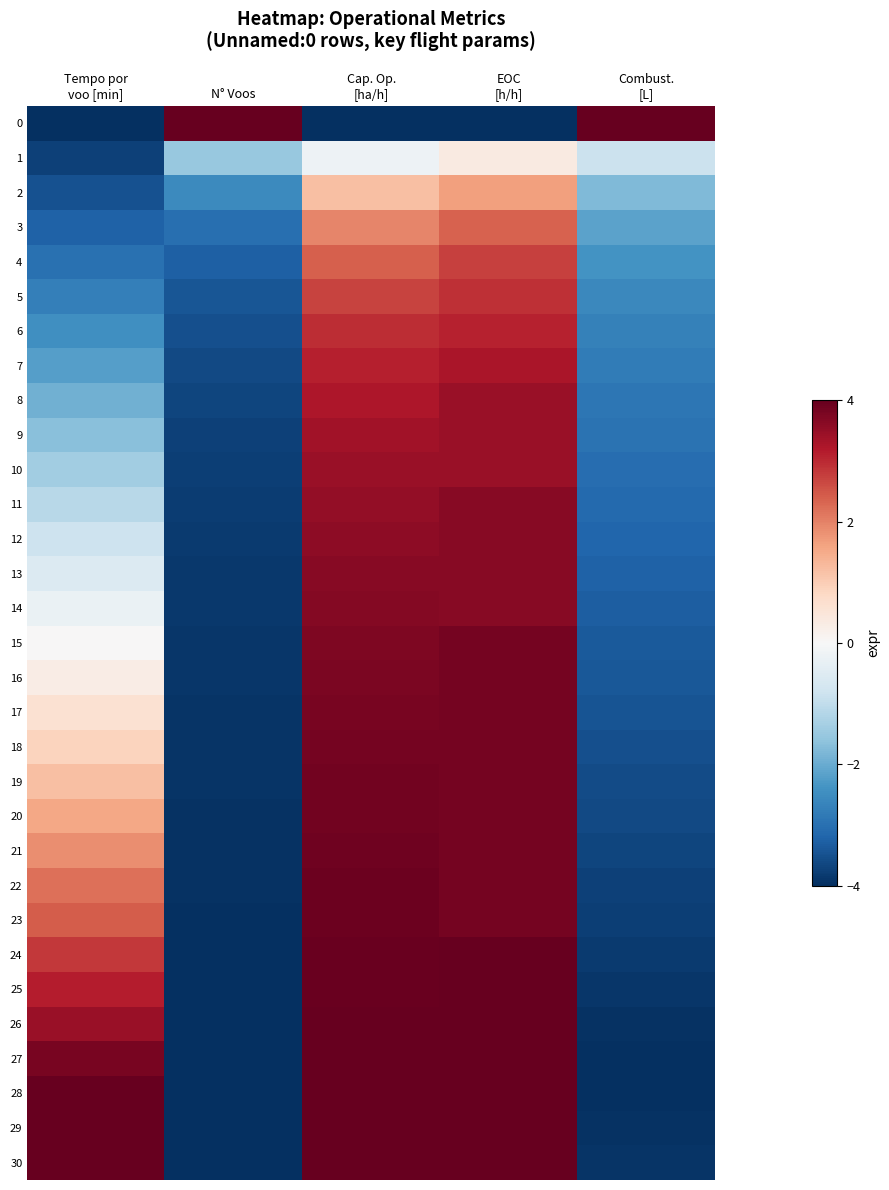

Which series has the largest total across all categories?

30